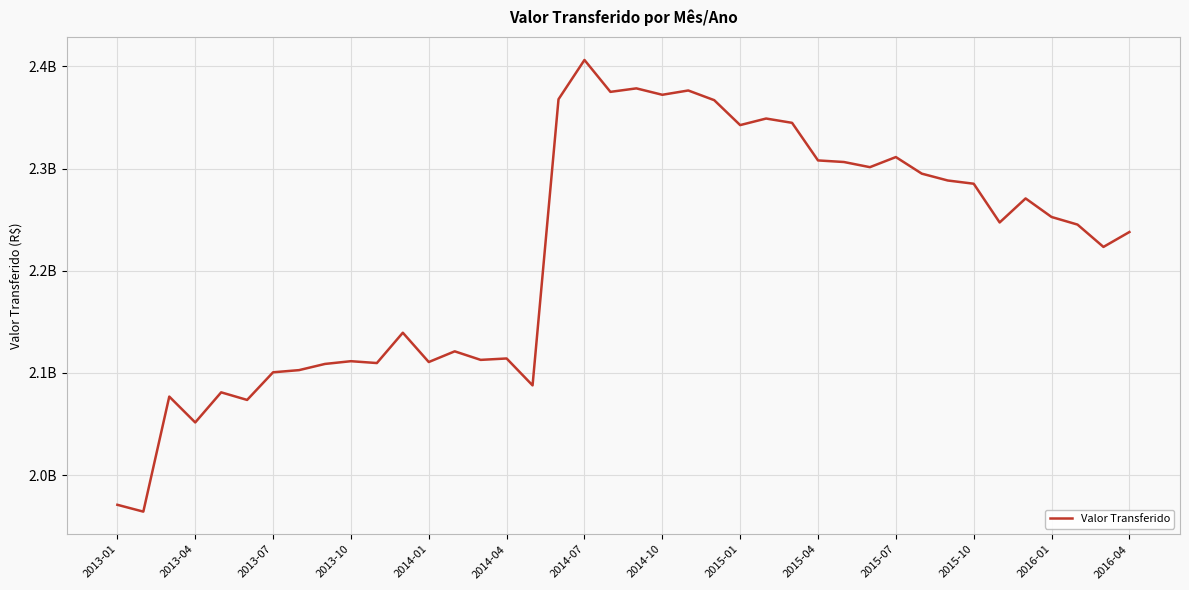

Is this an area chart (filled region under the line)?

No